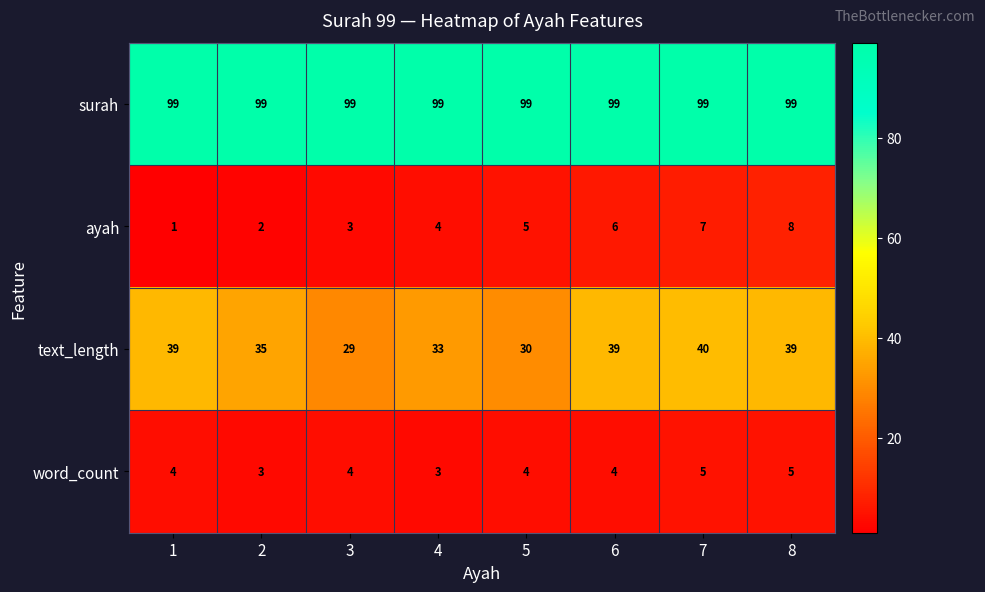

What is the difference between the second highest and minimum values in the text_length series?

10